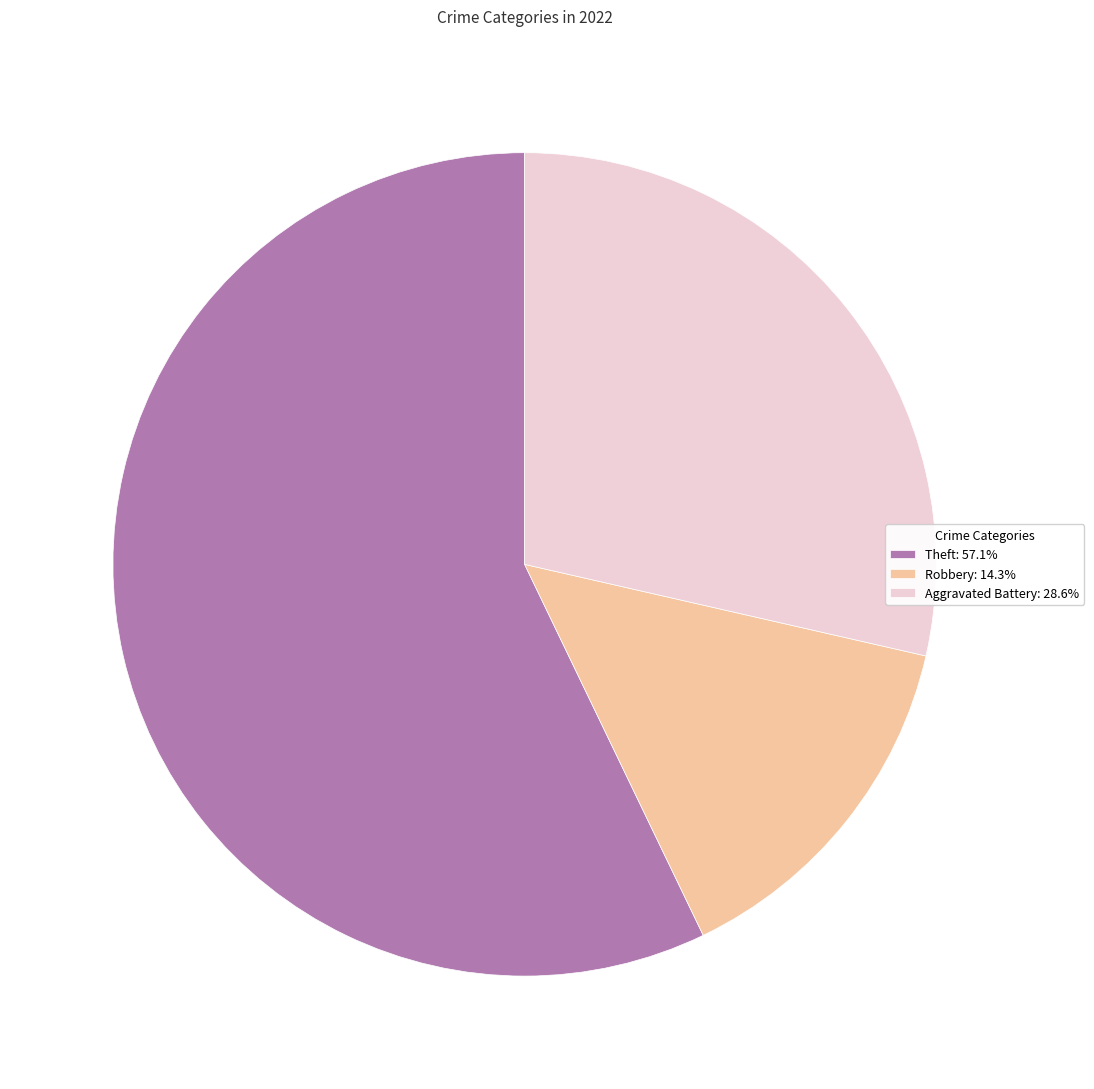

What is the ratio of the value at Theft: 57.1% to the value at Aggravated Battery: 28.6%?

2.0